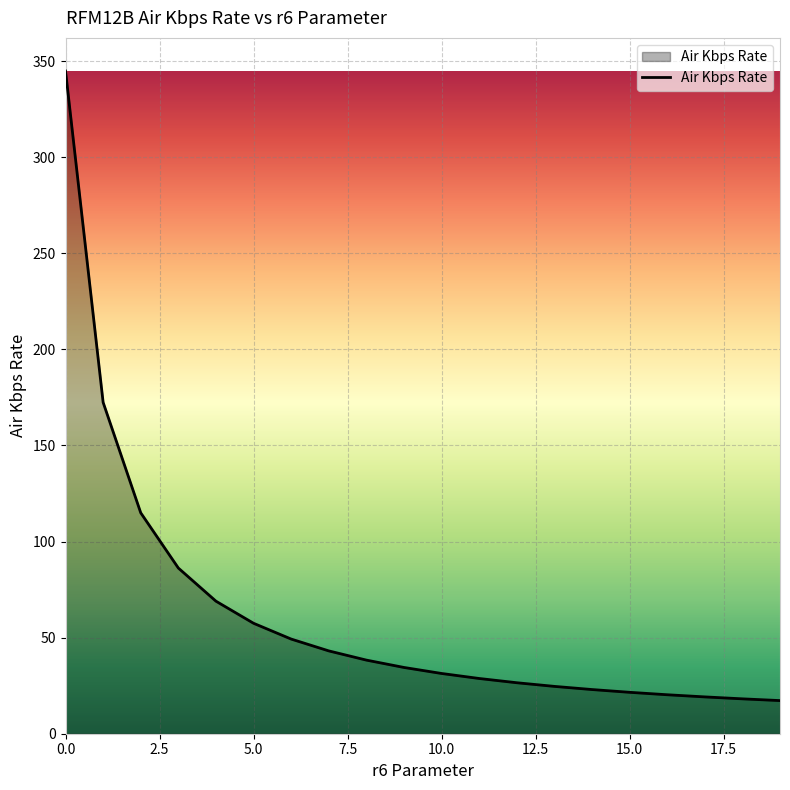

What is the maximum value shown in the chart?

344.8